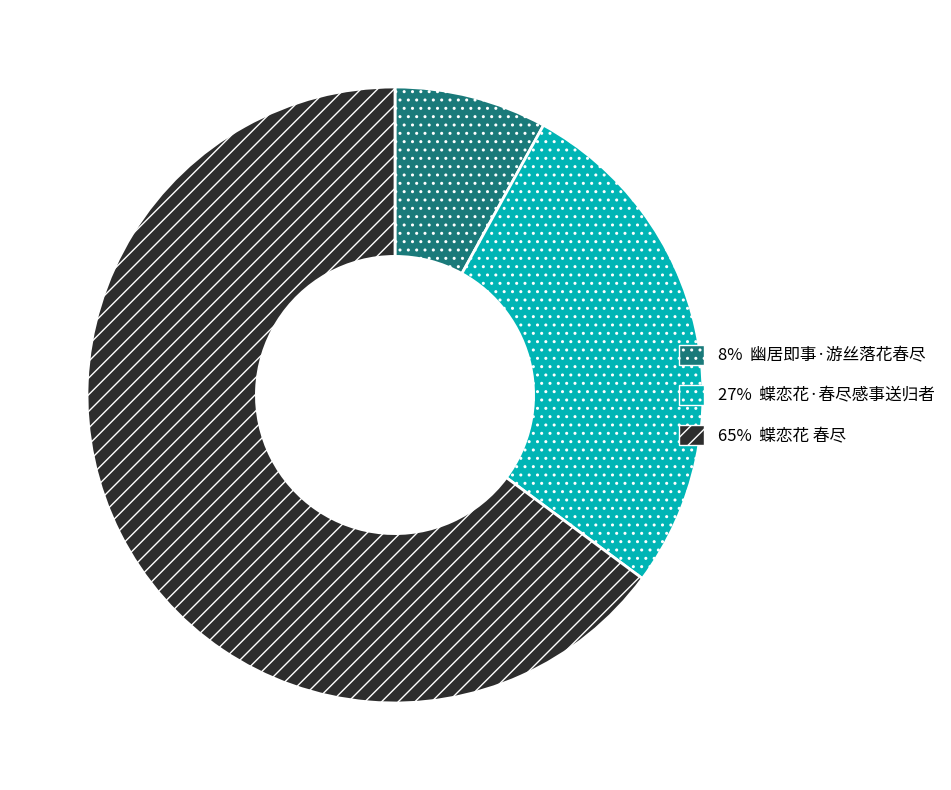

Is there any slice that represents more than half of the pie?

Yes